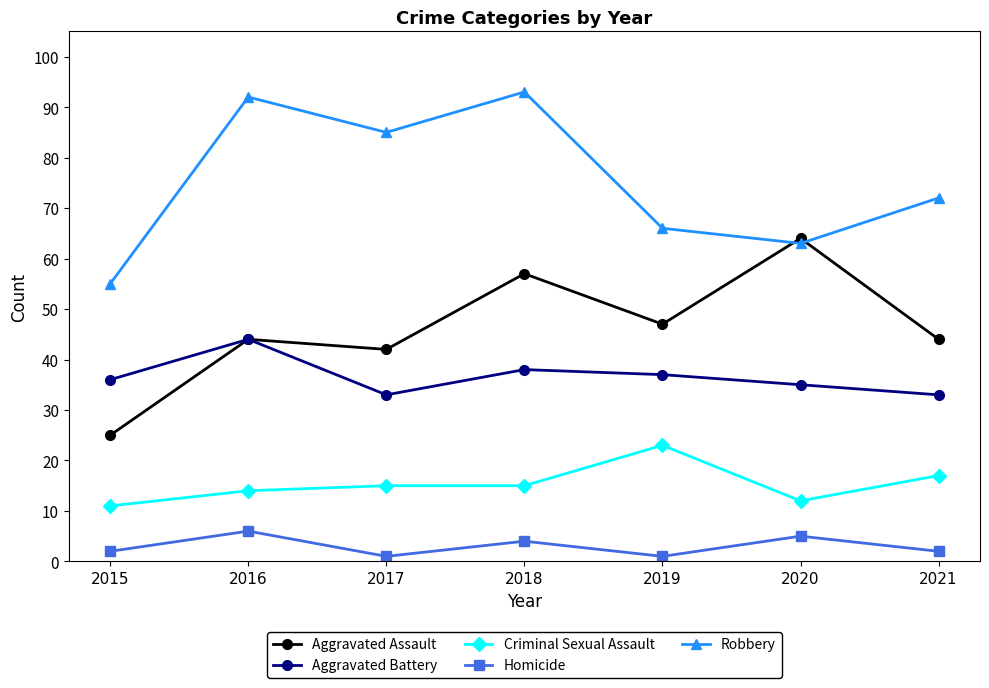

What is the sum of all Criminal Sexual Assault values?

107